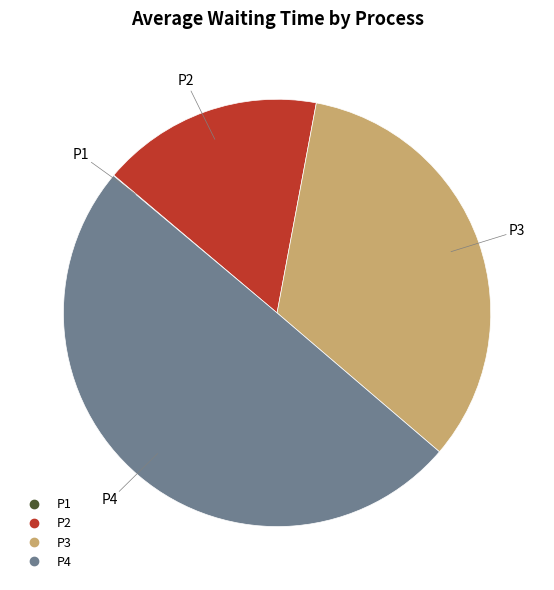

Which category has the biggest portion of the pie?

P4